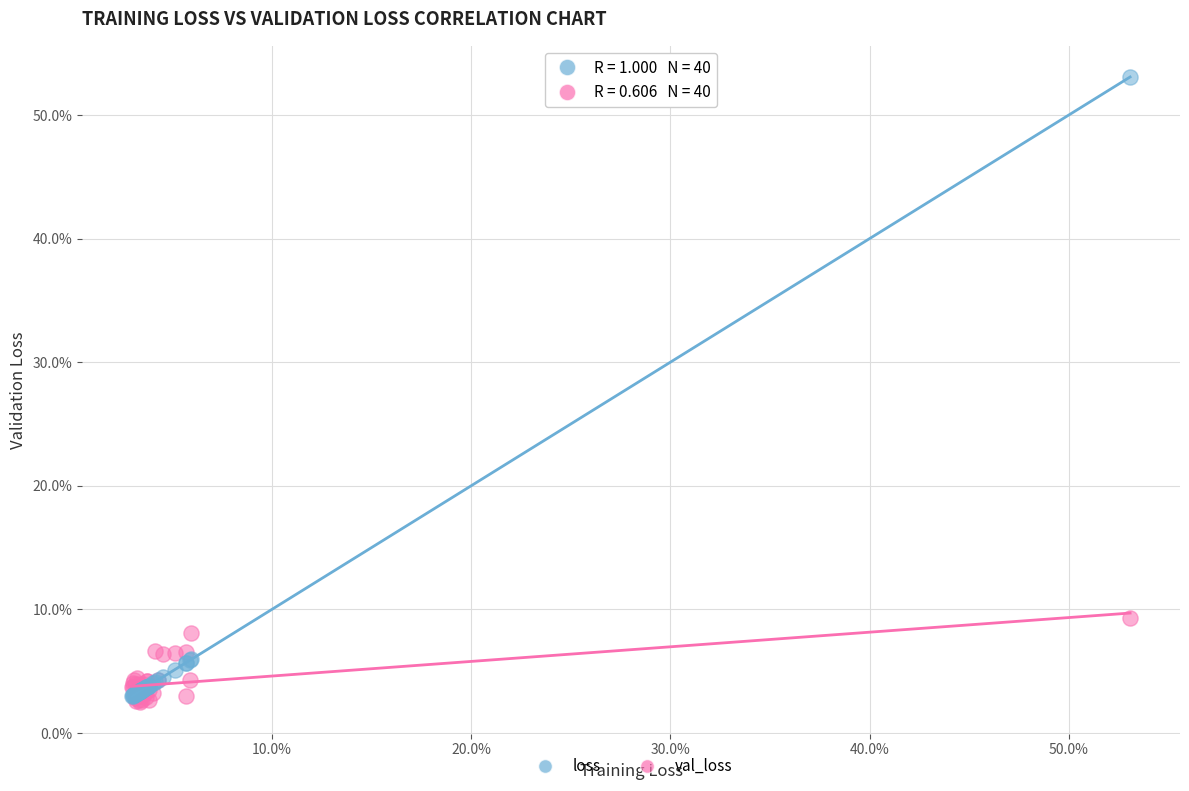

Which series reaches the maximum Y coordinate?

loss